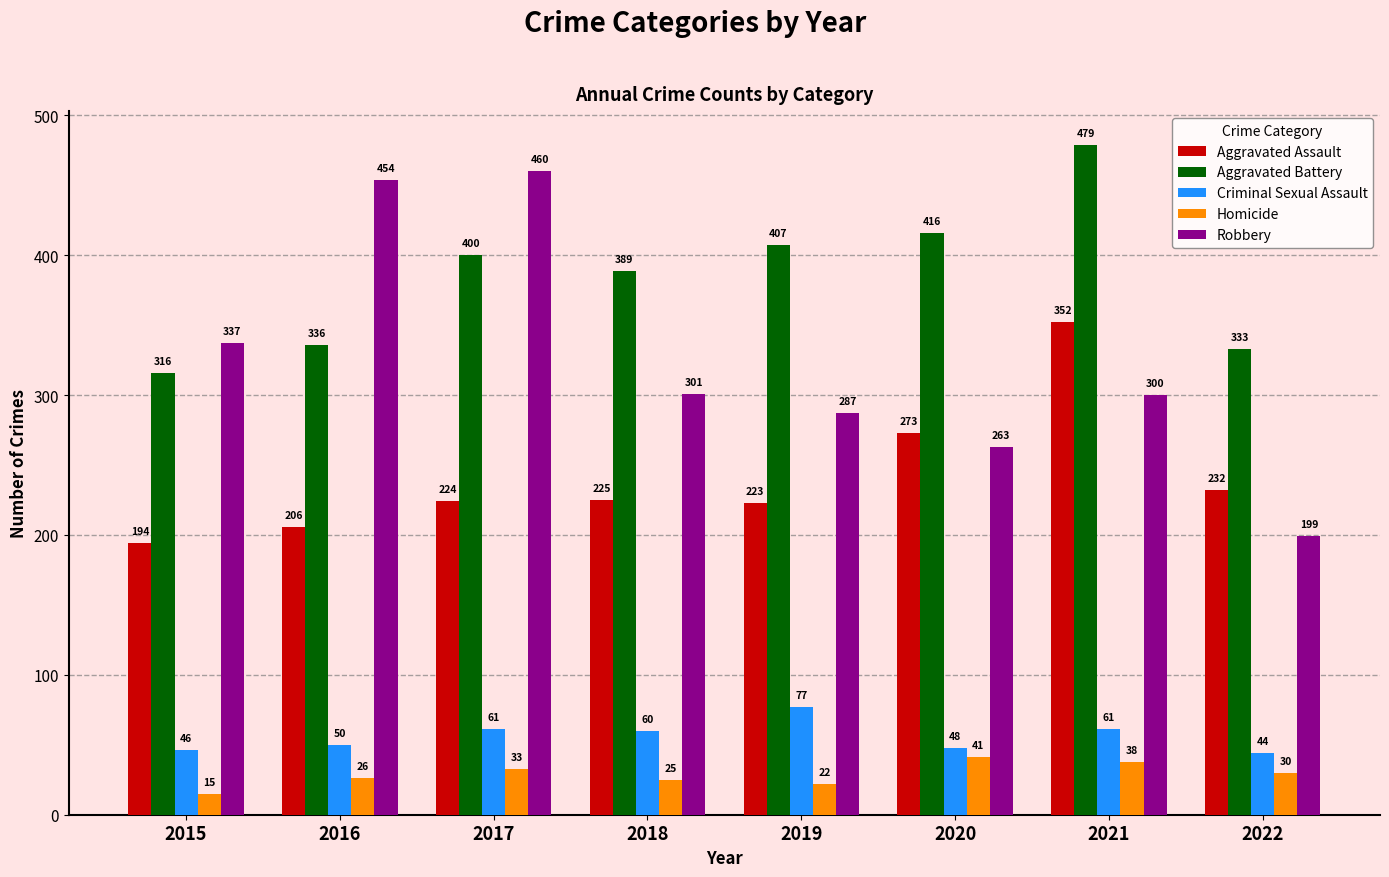

The value of Criminal Sexual Assault at 2018 is 98. True or false?

False